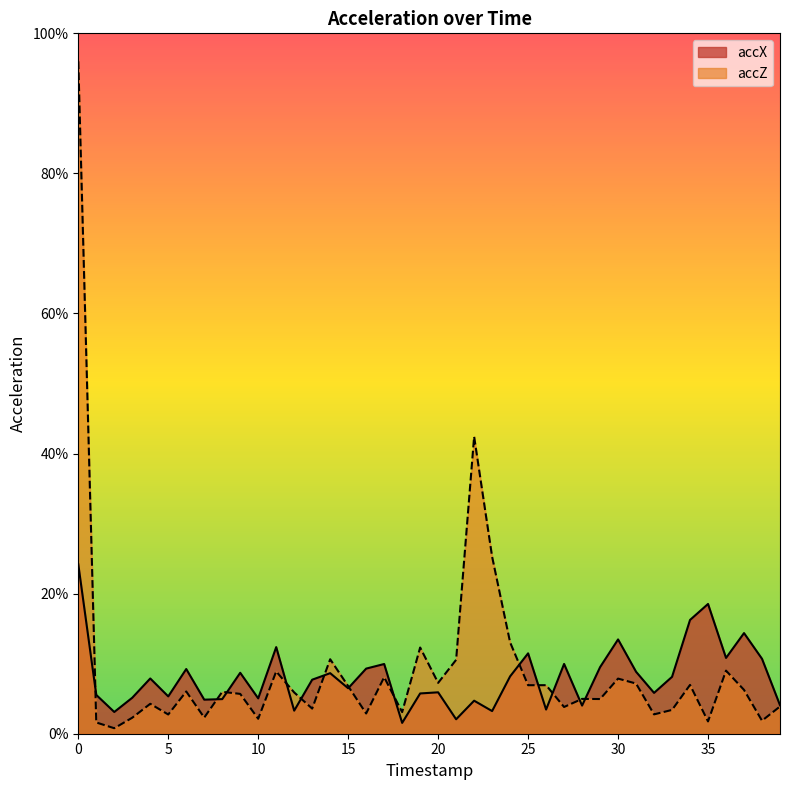

At which label is accX closest to 0?

18